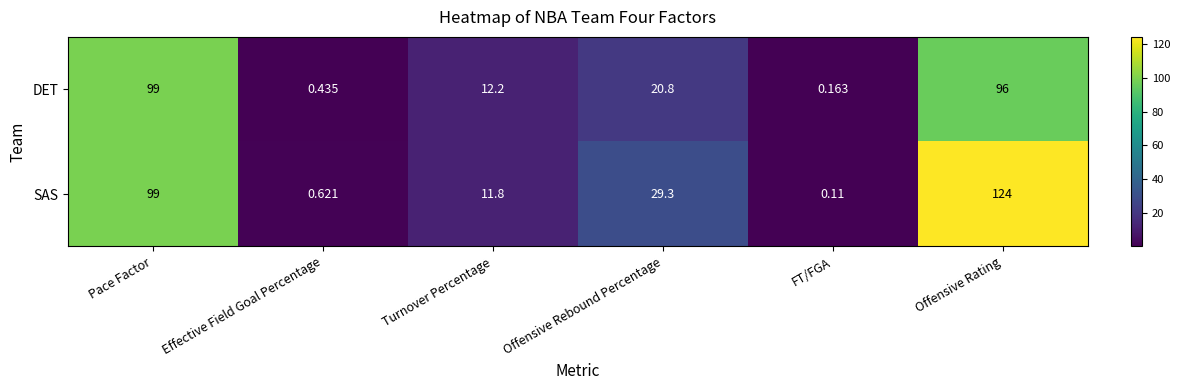

Which category has the lowest value in the SAS series?

FT/FGA